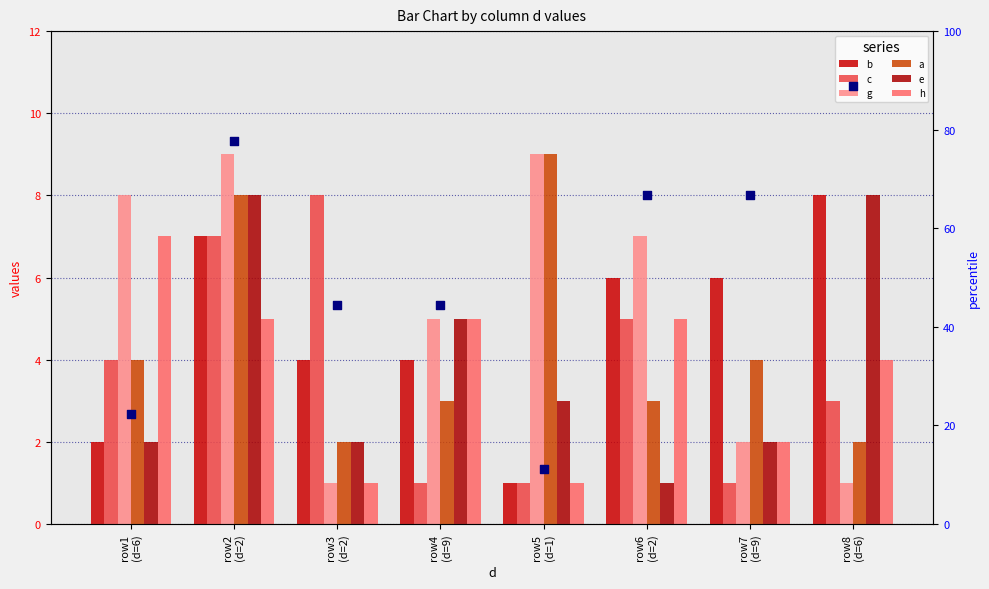

What are all the series names shown in the legend?

b, c, g, a, e, h